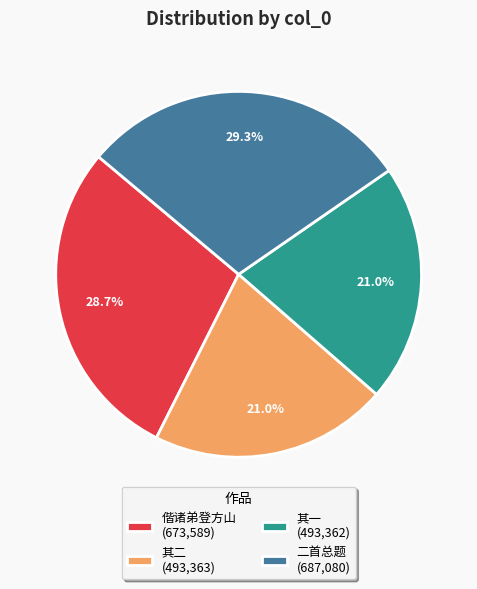

Count the number of slices in the pie.

4